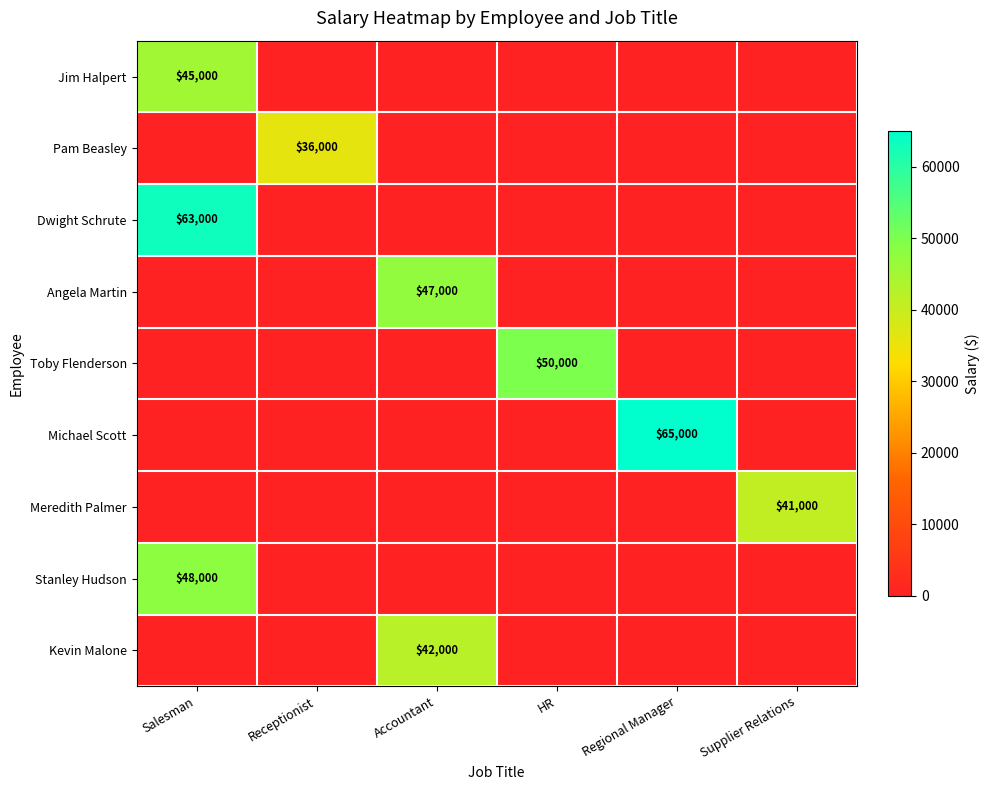

True or false: Meredith Palmer has a value of 41000 at Supplier Relations.

True